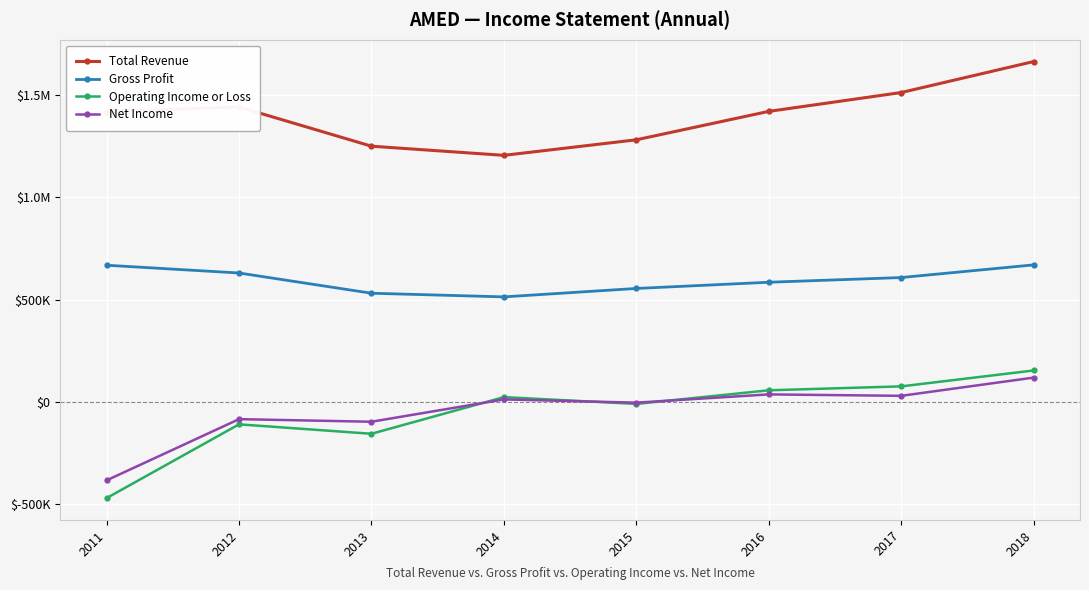

The Total Revenue series shows 2089605 at 2016. True or false?

False